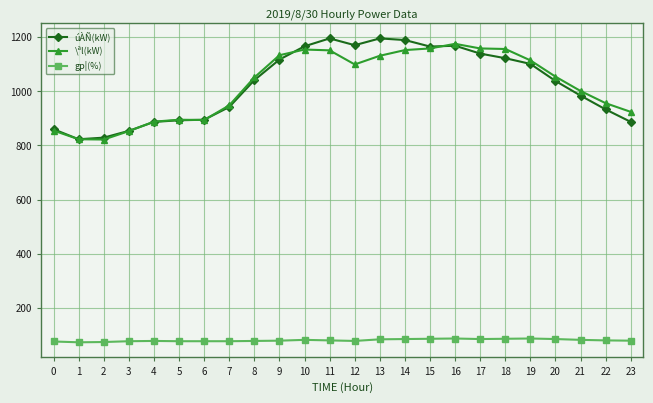

What is the greatest value displayed?

1195